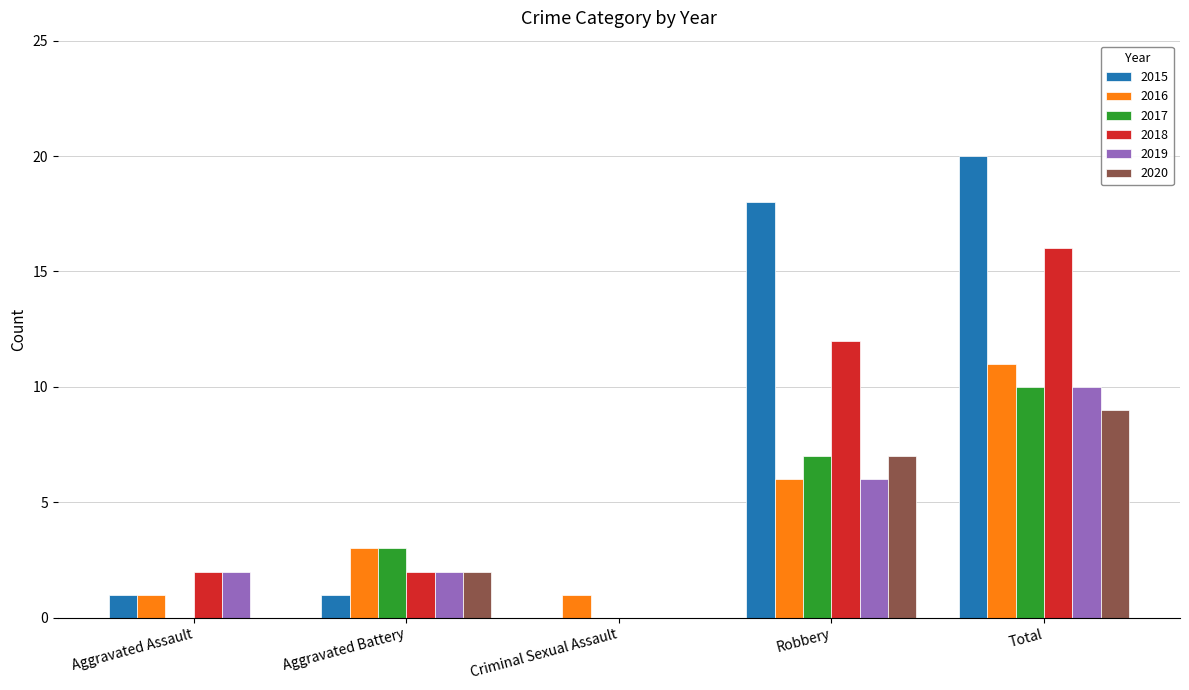

The value of 2019 at Aggravated Assault is 3. True or false?

False